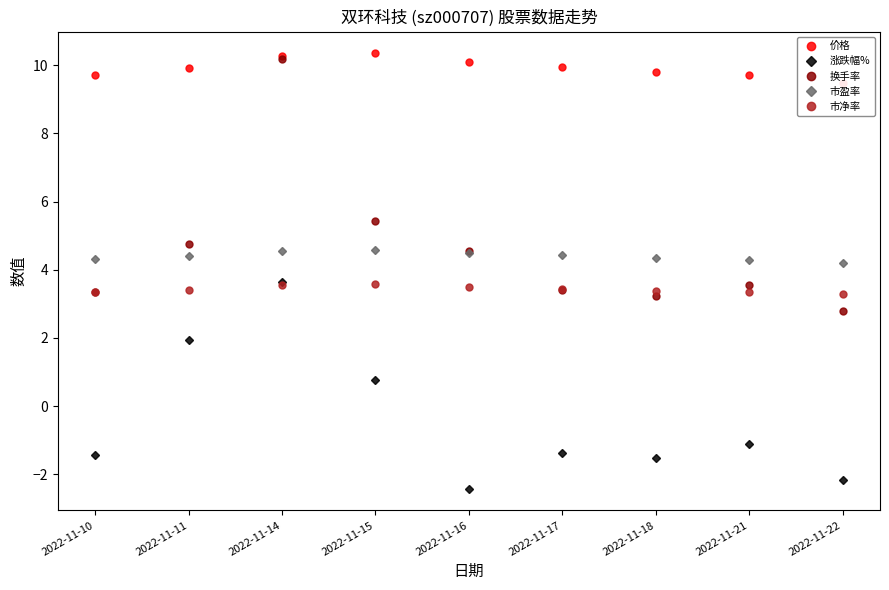

At which label does 价格 reach its peak?

2022-11-15